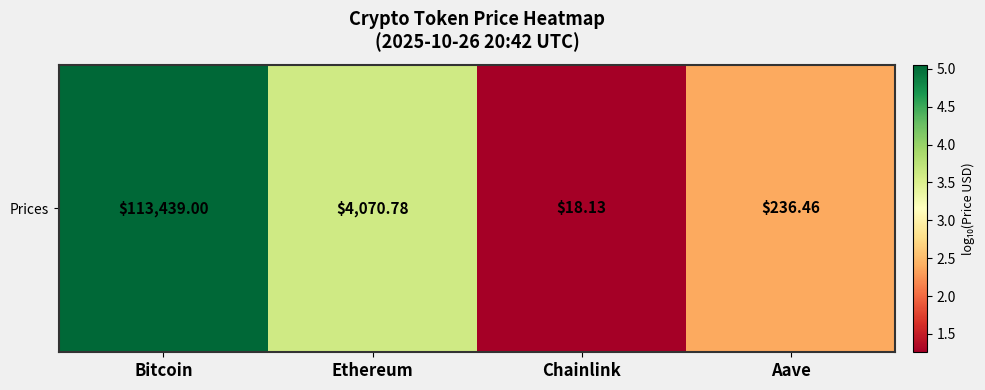

Count the number of values greater than 3.

2